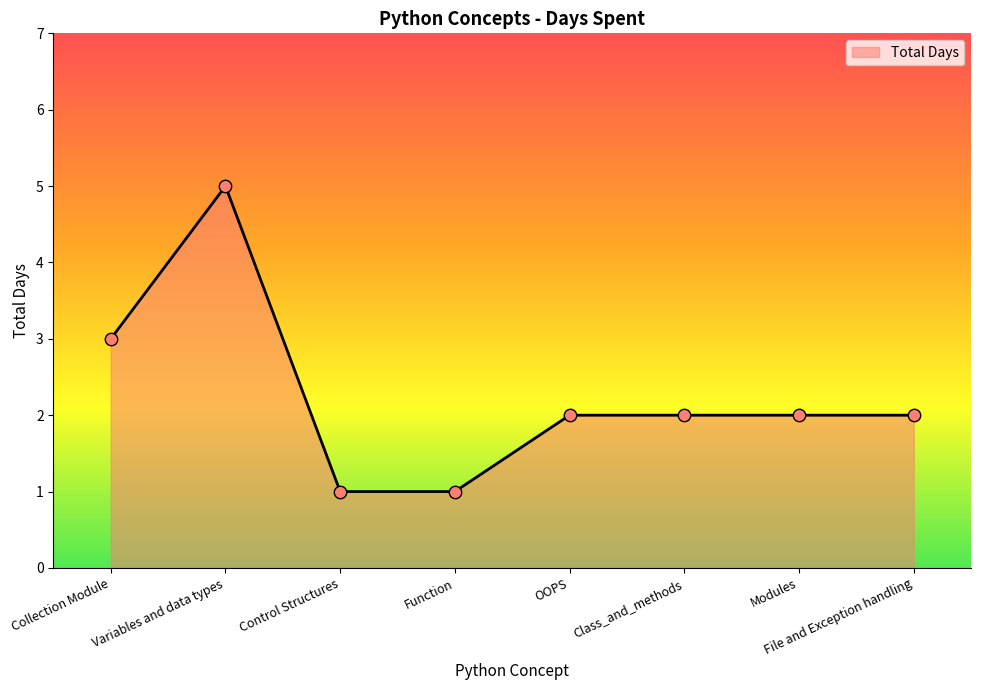

Approximately how many times larger is the value at Control Structures compared to OOPS?

0.5